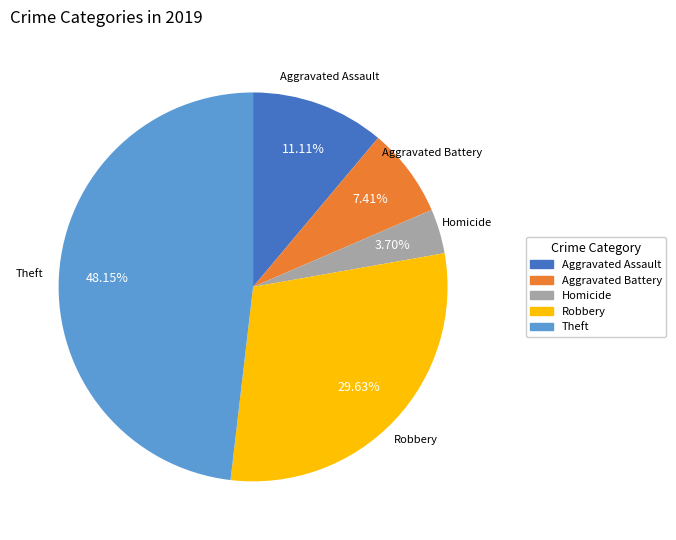

Does any single category account for the majority?

No